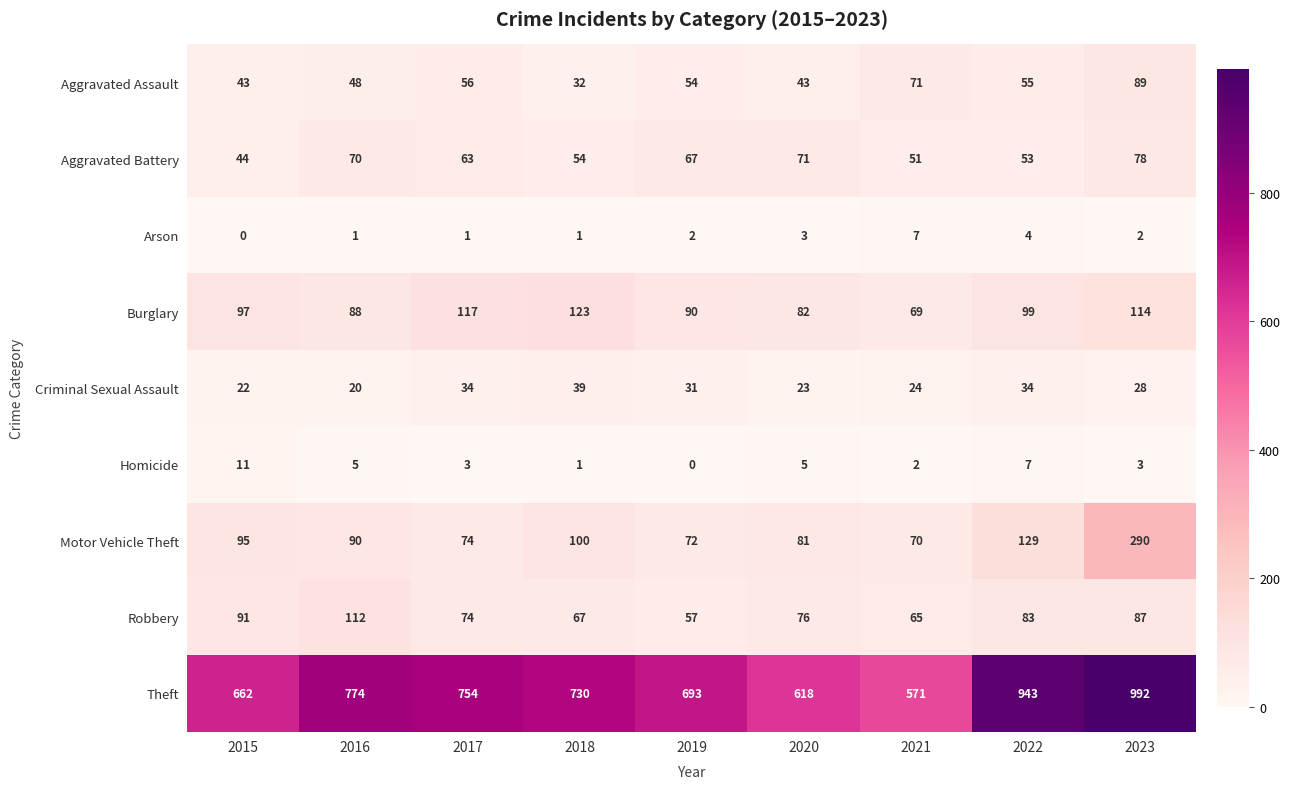

What is the approximate value of Motor Vehicle Theft at 2017, to the nearest 50?

50